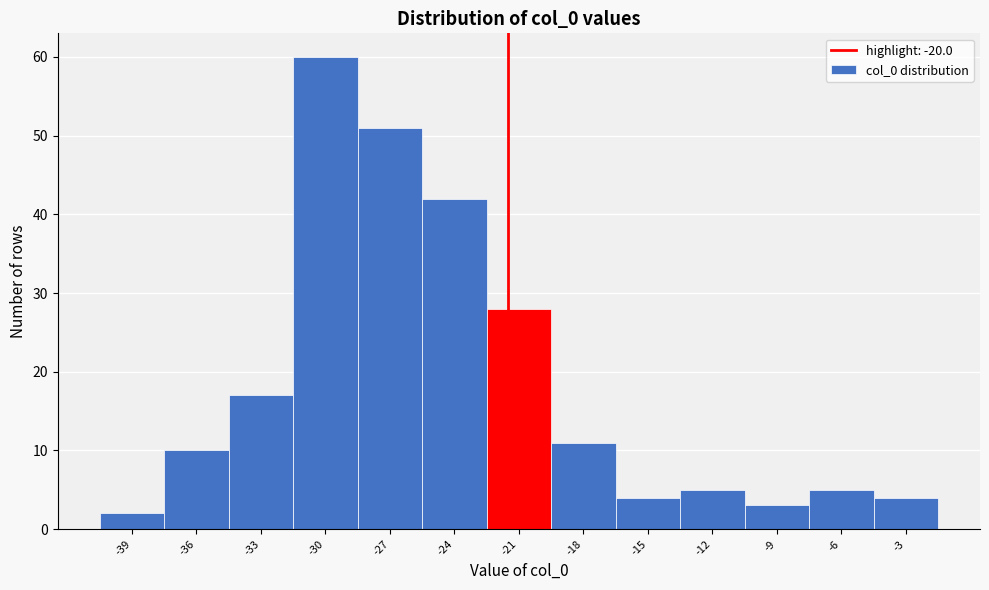

Reading left to right, extract all data points from this chart.

-39=2	-36=10	-33=17	-30=60	-27=51	-24=42	-21=28	-18=11	-15=4	-12=5	-9=3	-6=5	-3=4